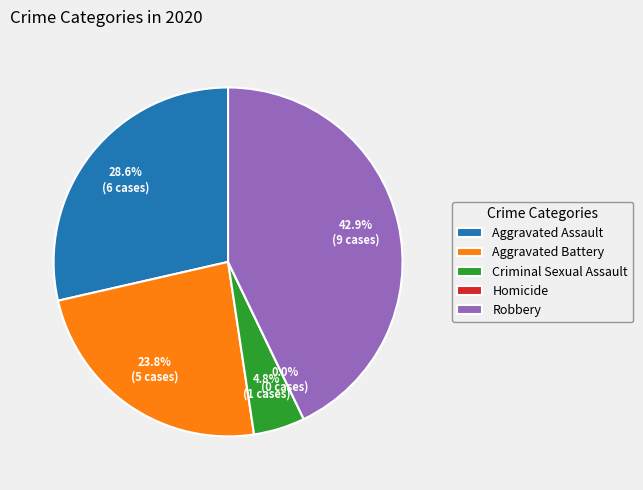

Is it true that Aggravated Battery is 13% of the pie?

False